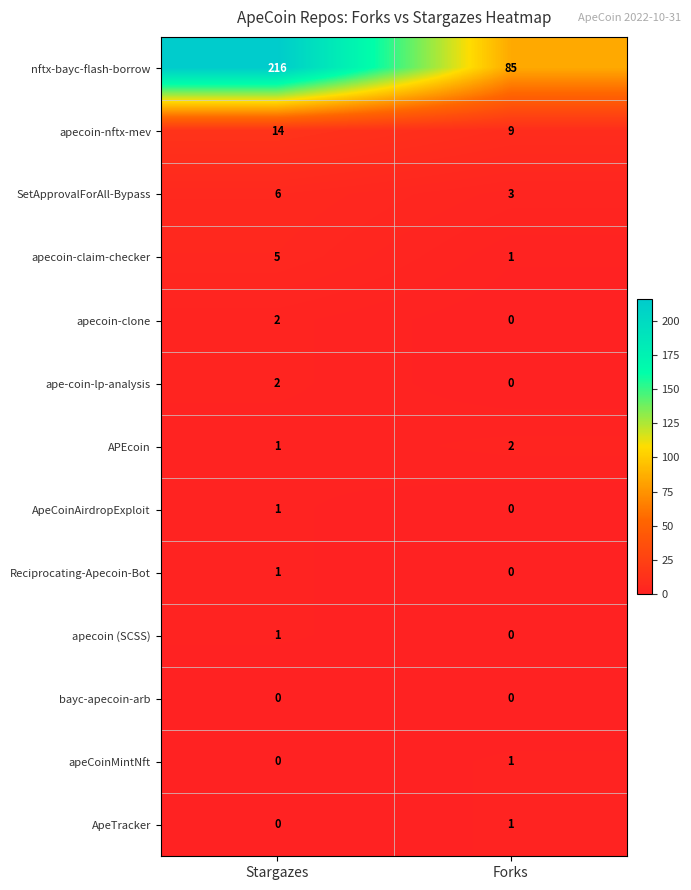

What is the sum of all nftx-bayc-flash-borrow values?

301